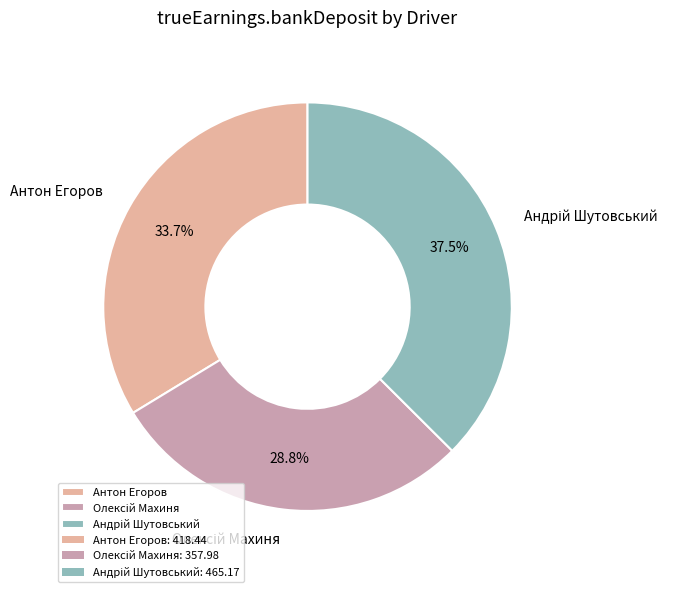

Does any single category account for the majority?

No